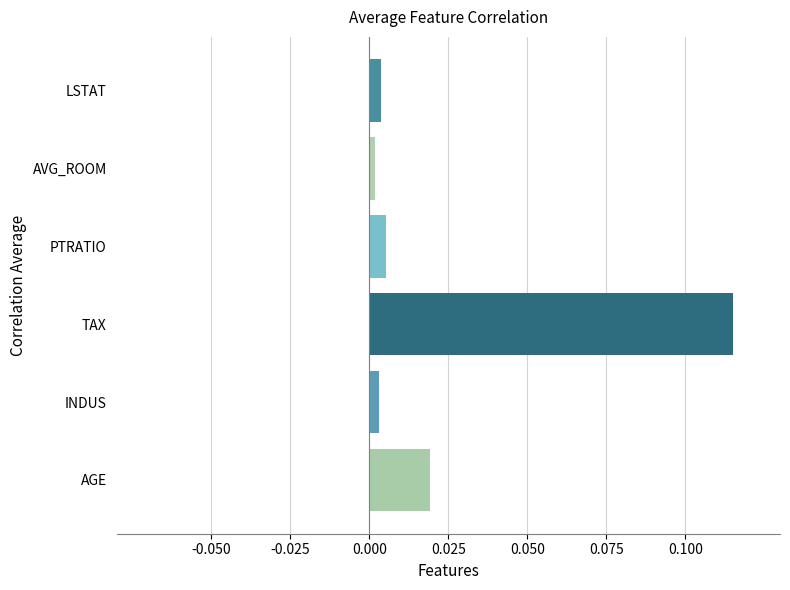

Between PTRATIO and TAX, which is larger?

TAX